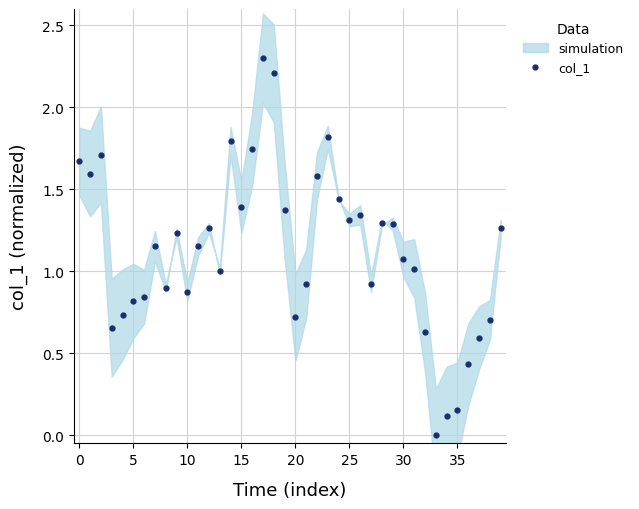

At which label is the value closest to 1?

13